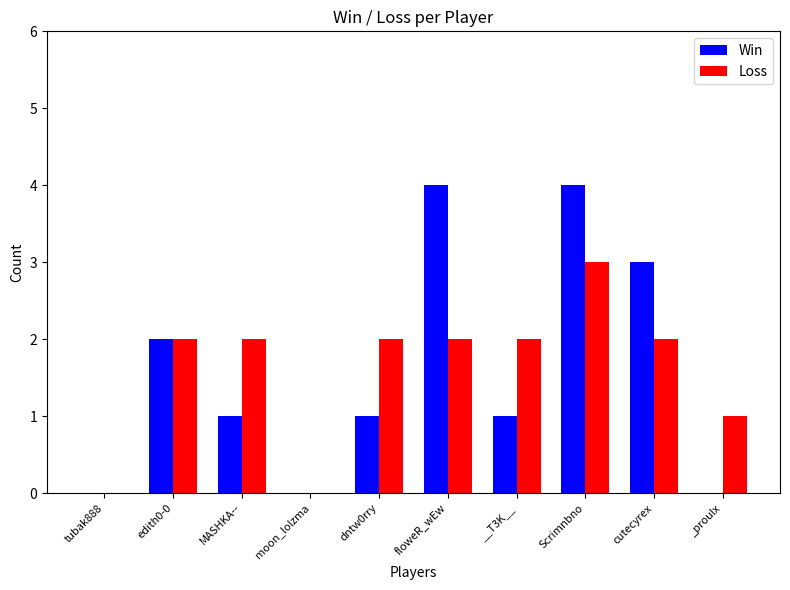

What is the greatest value displayed?

4